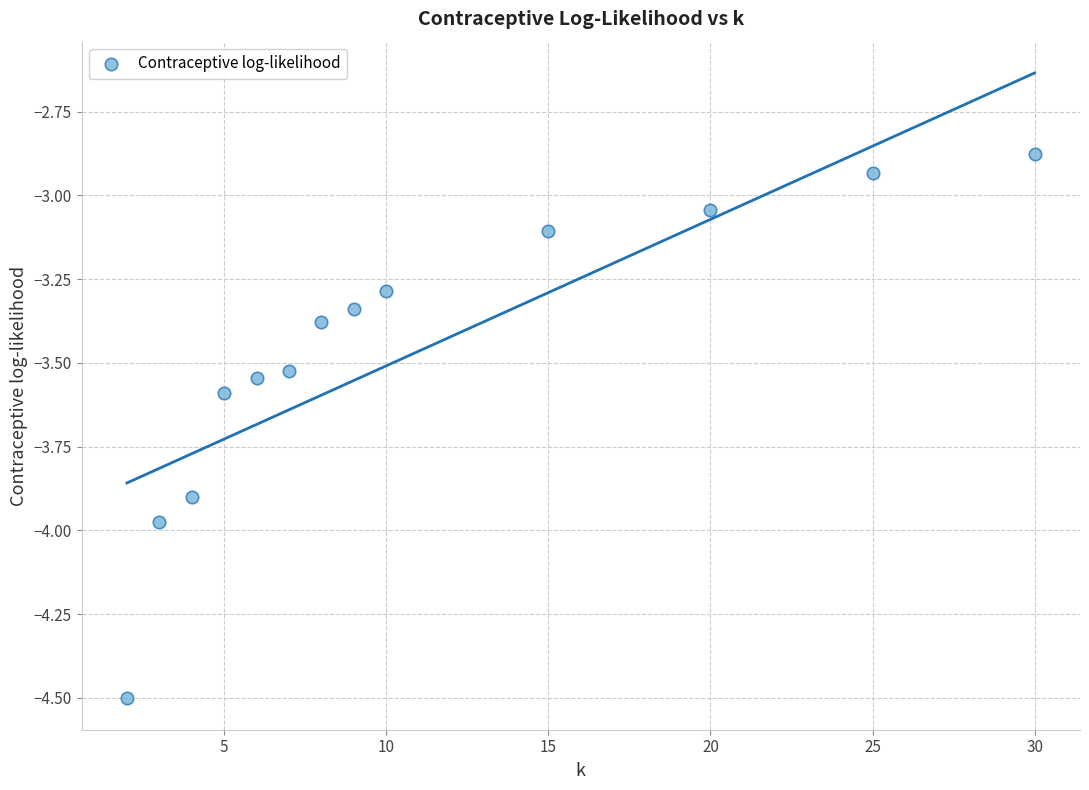

What is the range of Y values (max minus min)?

1.6